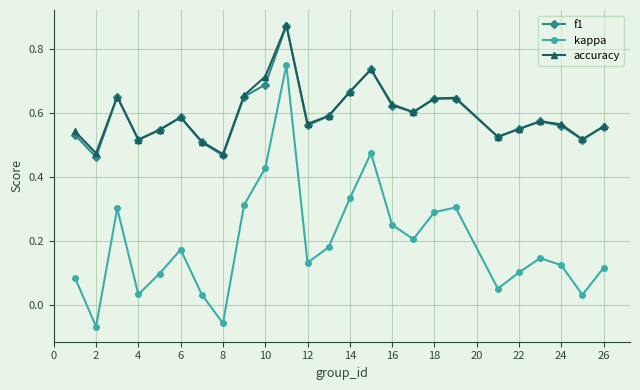

How many accuracy values are between 0 and 1?

25